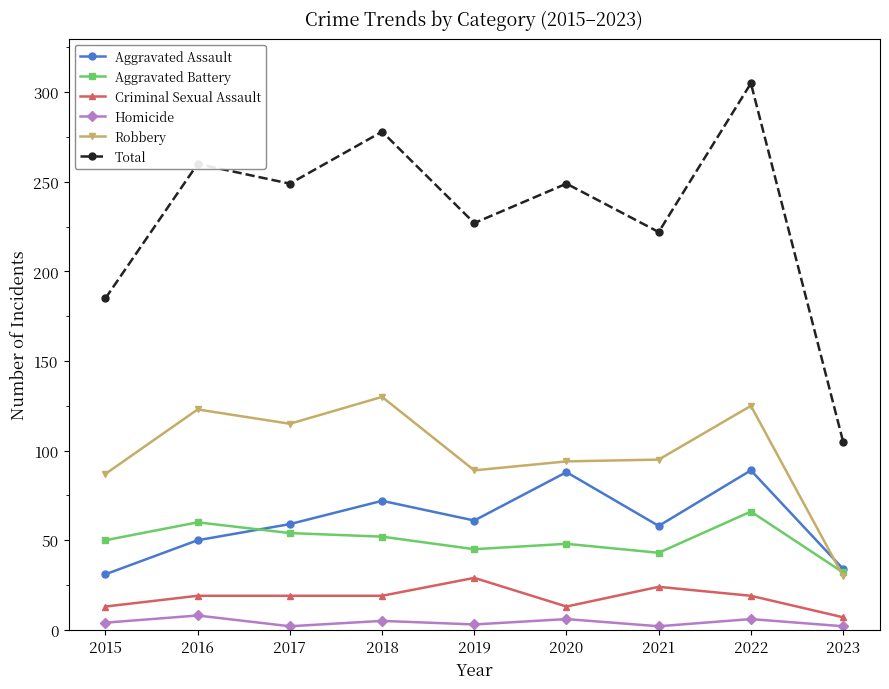

How many categories are shown in the chart?

9